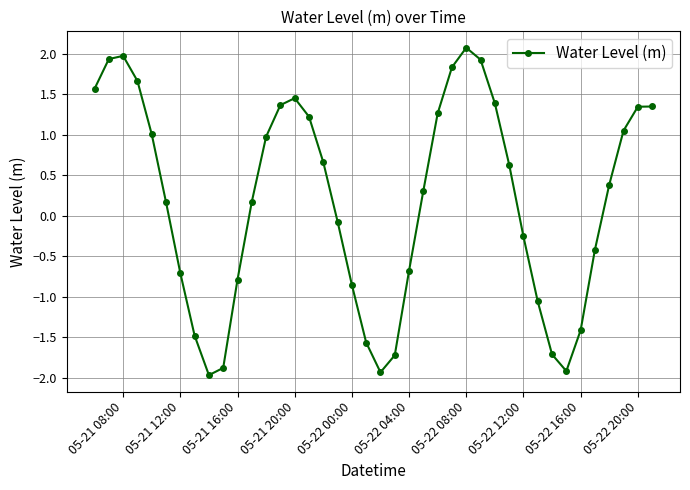

True or false: there are more than 2 points higher than both neighbors.

True